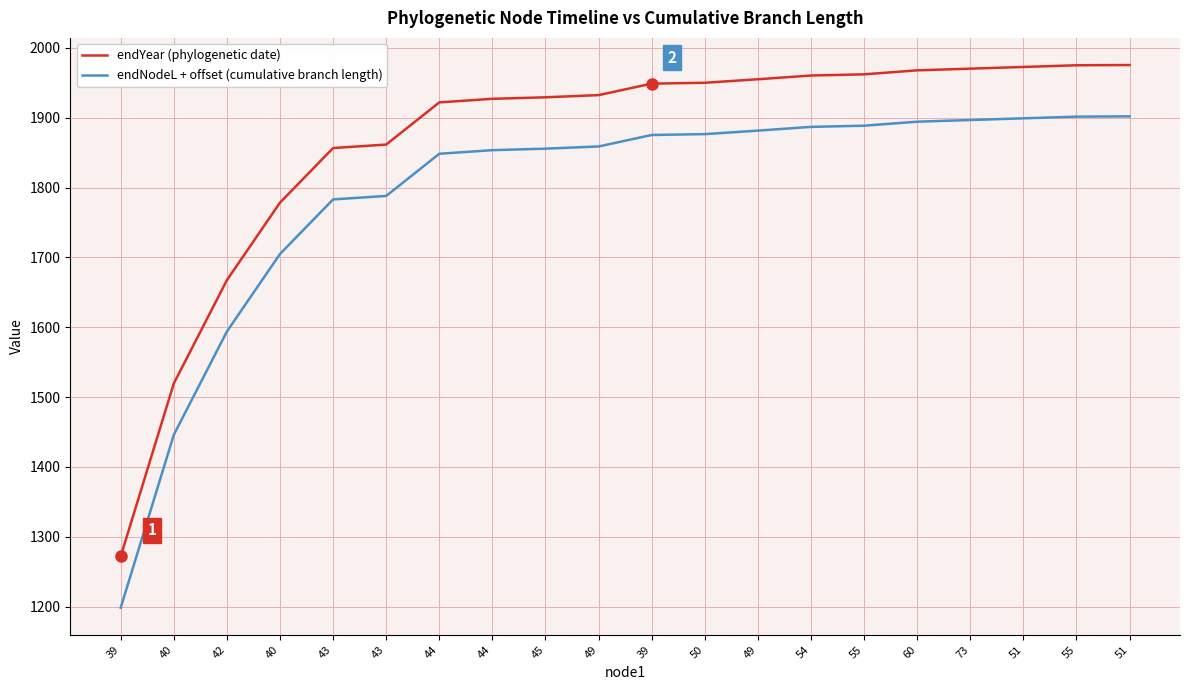

Is the value of endYear (phylogenetic date) at 60 greater than the value of endNodeL + offset (cumulative branch length) at 44?

Yes